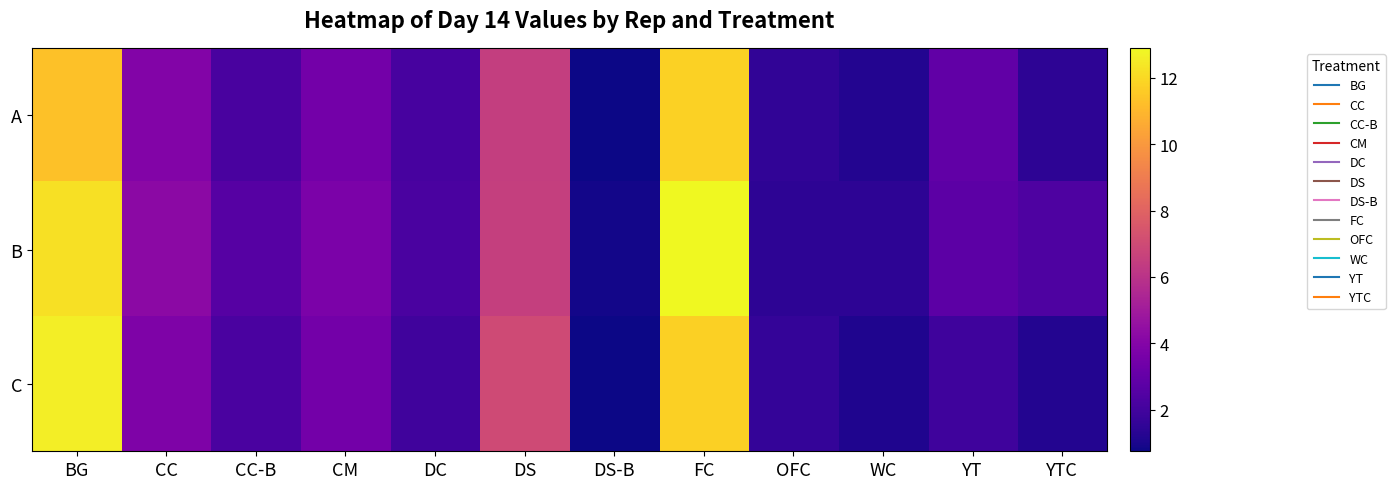

Which series has the widest spread of values?

B